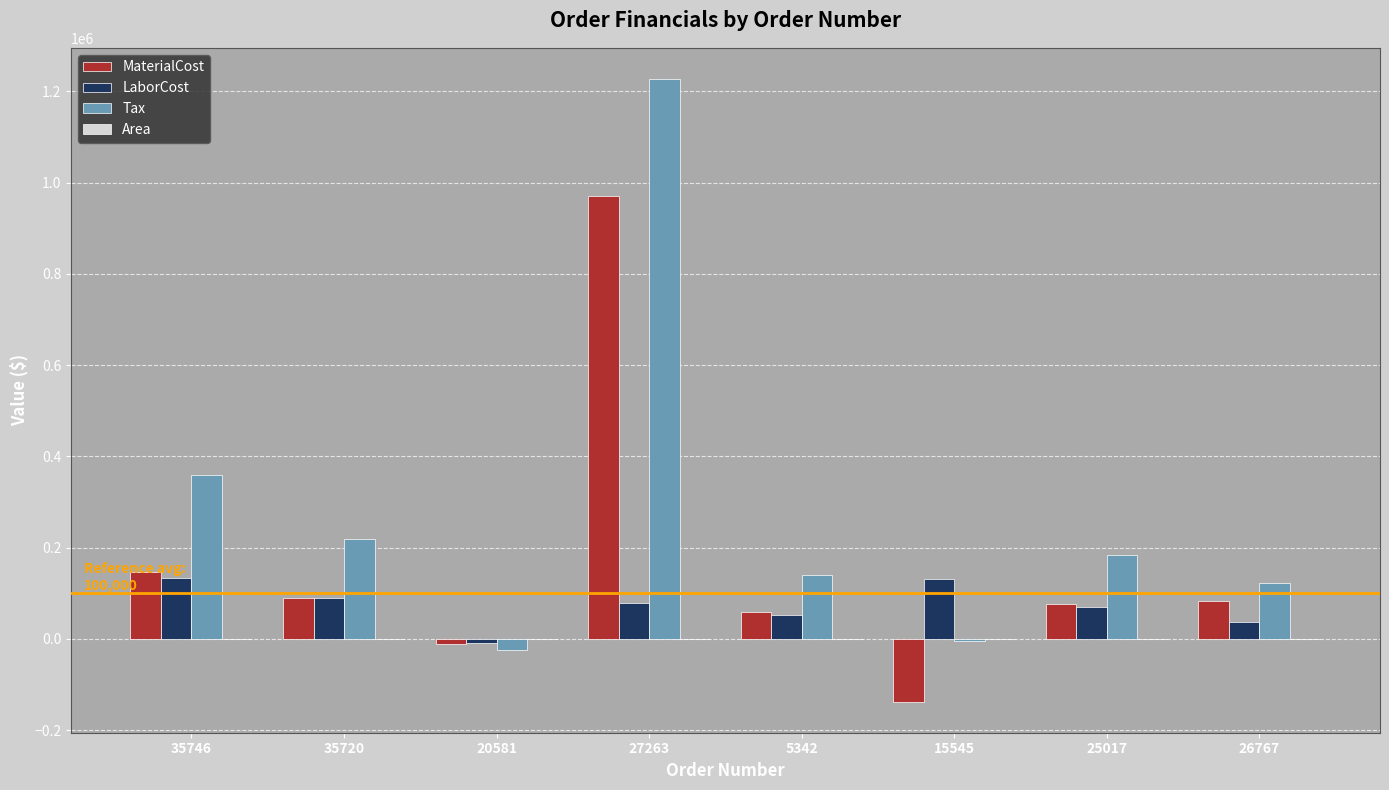

Where is Tax nearest to the value 601568?

35746